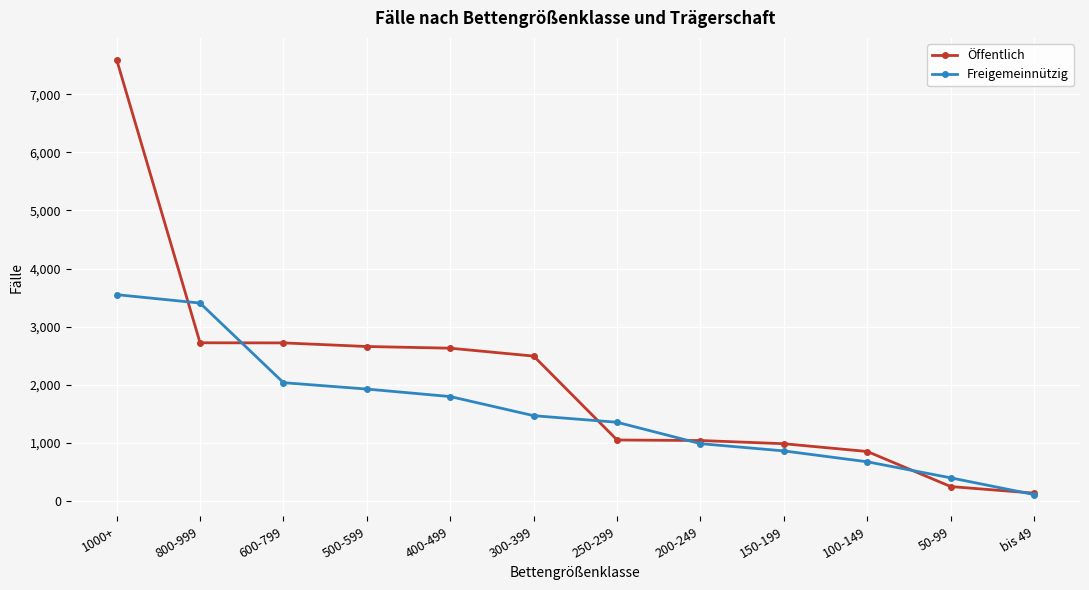

How many lines are shown in the chart?

2